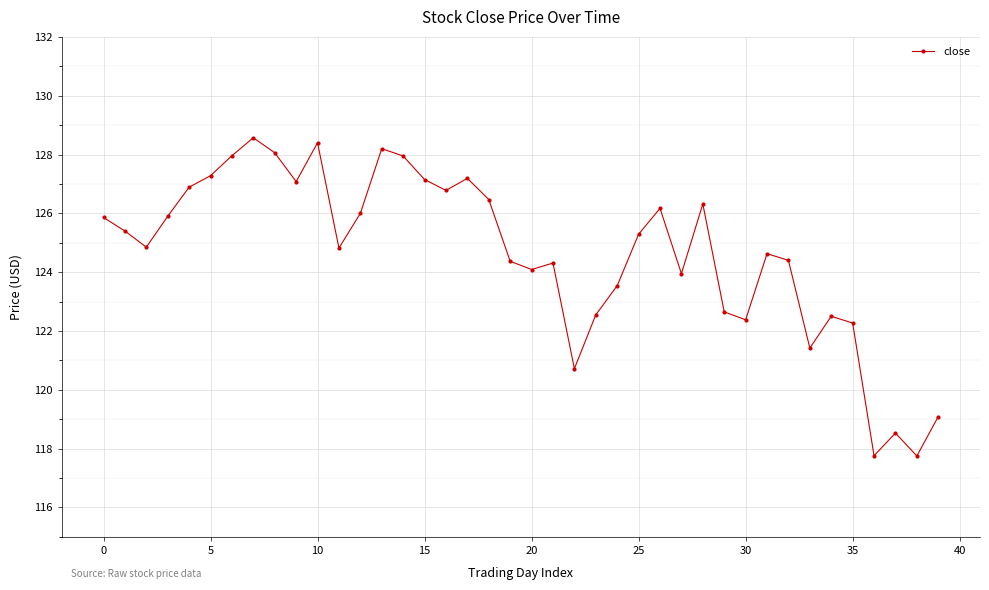

What is the average value?

124.6